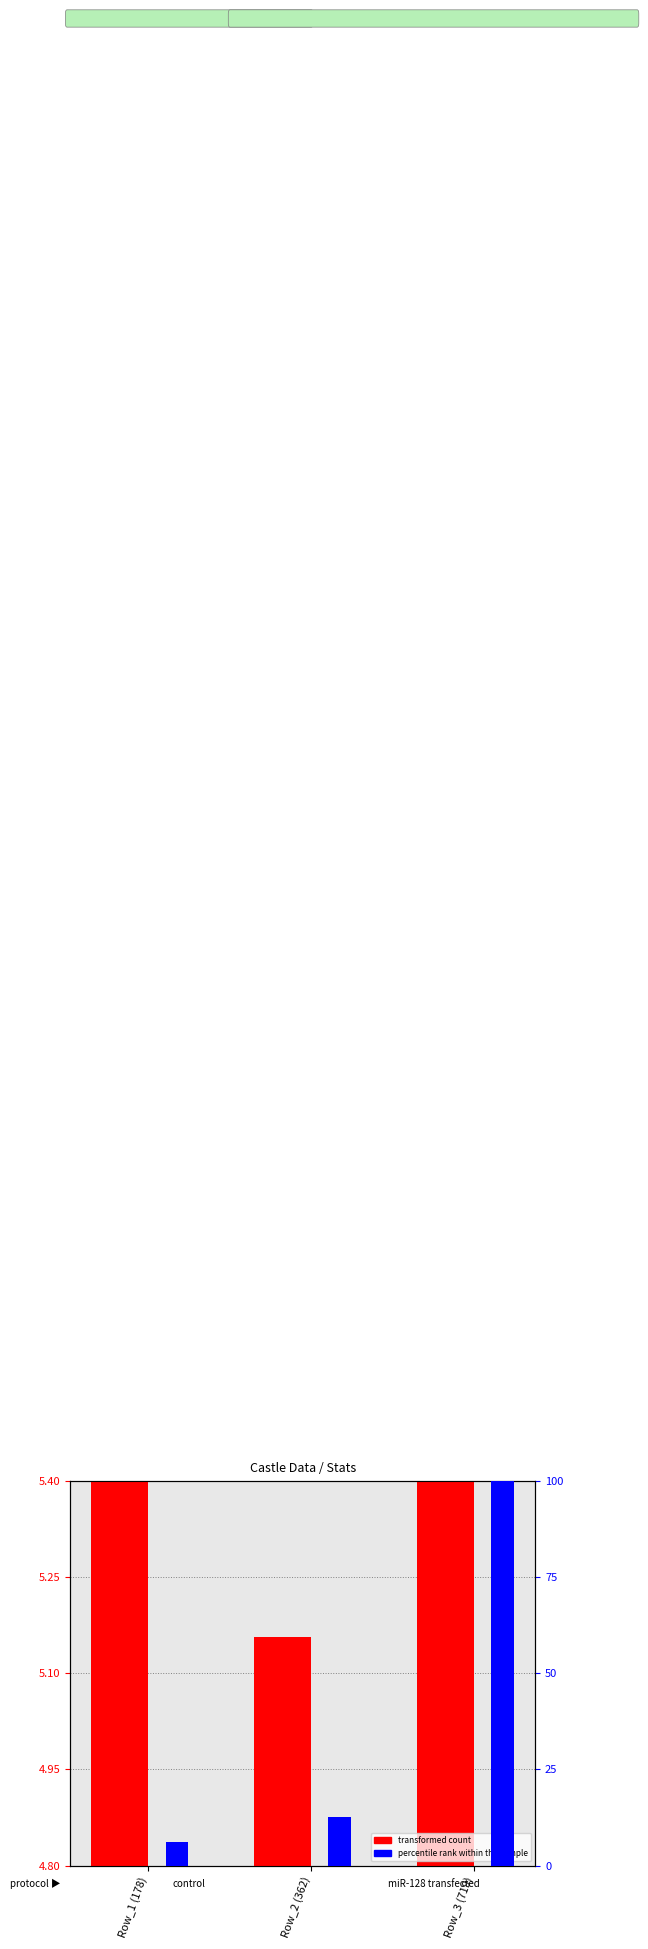

The transformed count series shows 1.2 at Row_2 (362). True or false?

False